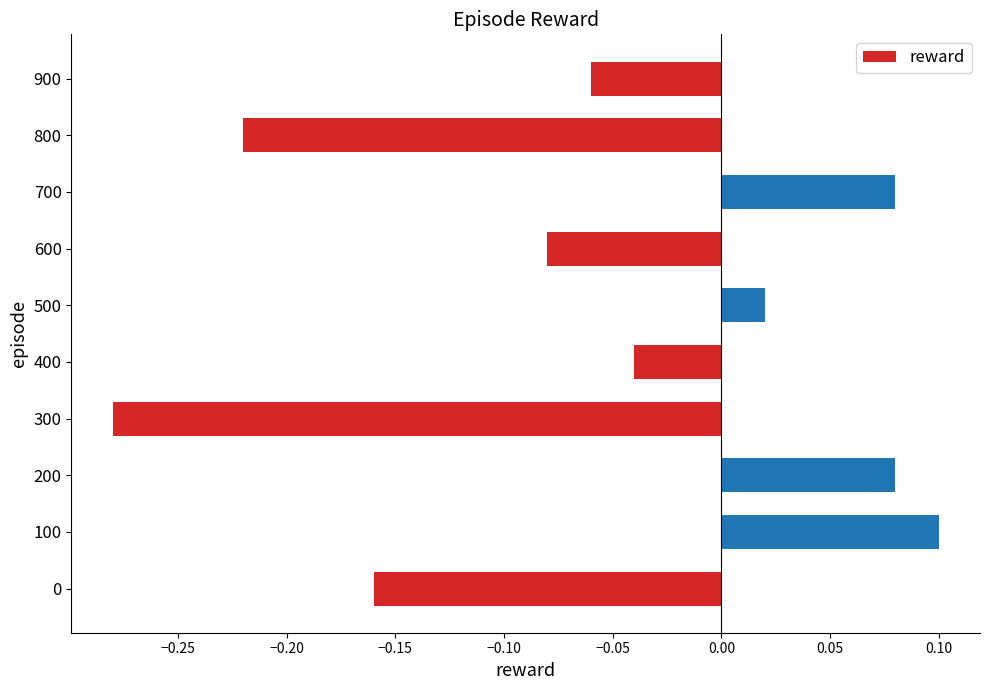

Where is the data nearest to the value 0?

500